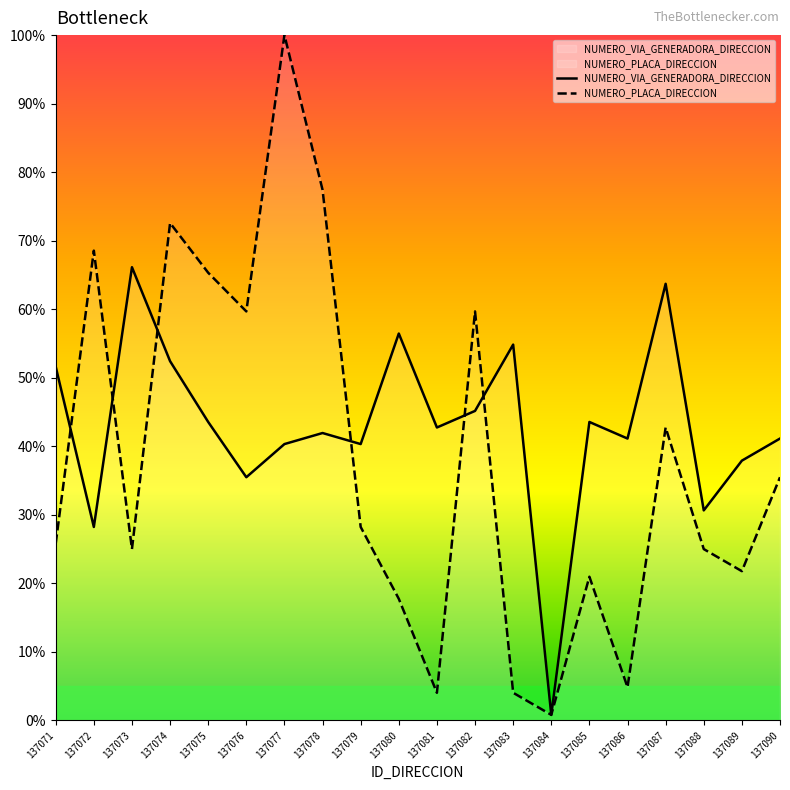

Reading right to left, list all the values displayed in this chart.

NUMERO_VIA_GENERADORA_DIRECCION: 137090=41.1	137089=37.9	137088=30.6	137087=63.7	137086=41.1	137085=43.5	137084=0.8	137083=54.8	137082=45.2	137081=42.7	137080=56.5	137079=40.3	137078=41.9	137077=40.3	137076=35.5	137075=43.5	137074=52.4	137073=66.1	137072=28.2	137071=51.6
NUMERO_PLACA_DIRECCION: 137090=35.5	137089=21.8	137088=25.0	137087=42.7	137086=4.8	137085=21.0	137084=0.8	137083=4.0	137082=59.7	137081=4.0	137080=17.7	137079=28.2	137078=77.4	137077=100.0	137076=59.7	137075=65.3	137074=72.6	137073=25.0	137072=68.5	137071=25.8